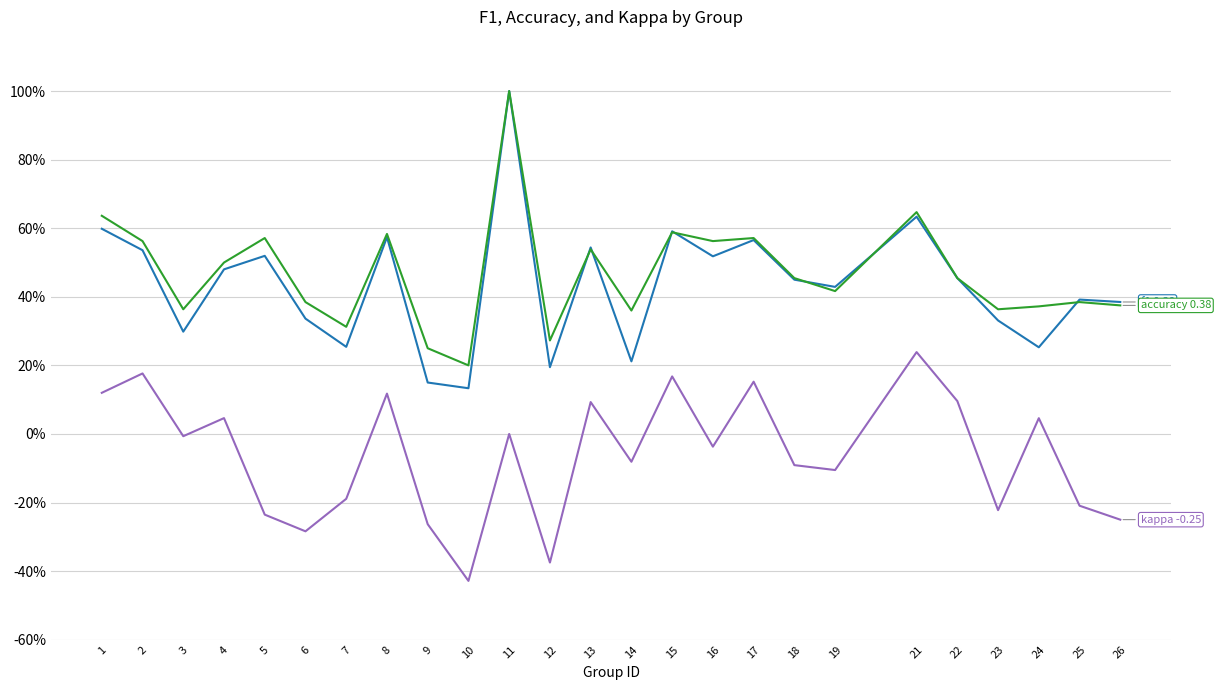

Does the chart have visible grid lines?

Yes